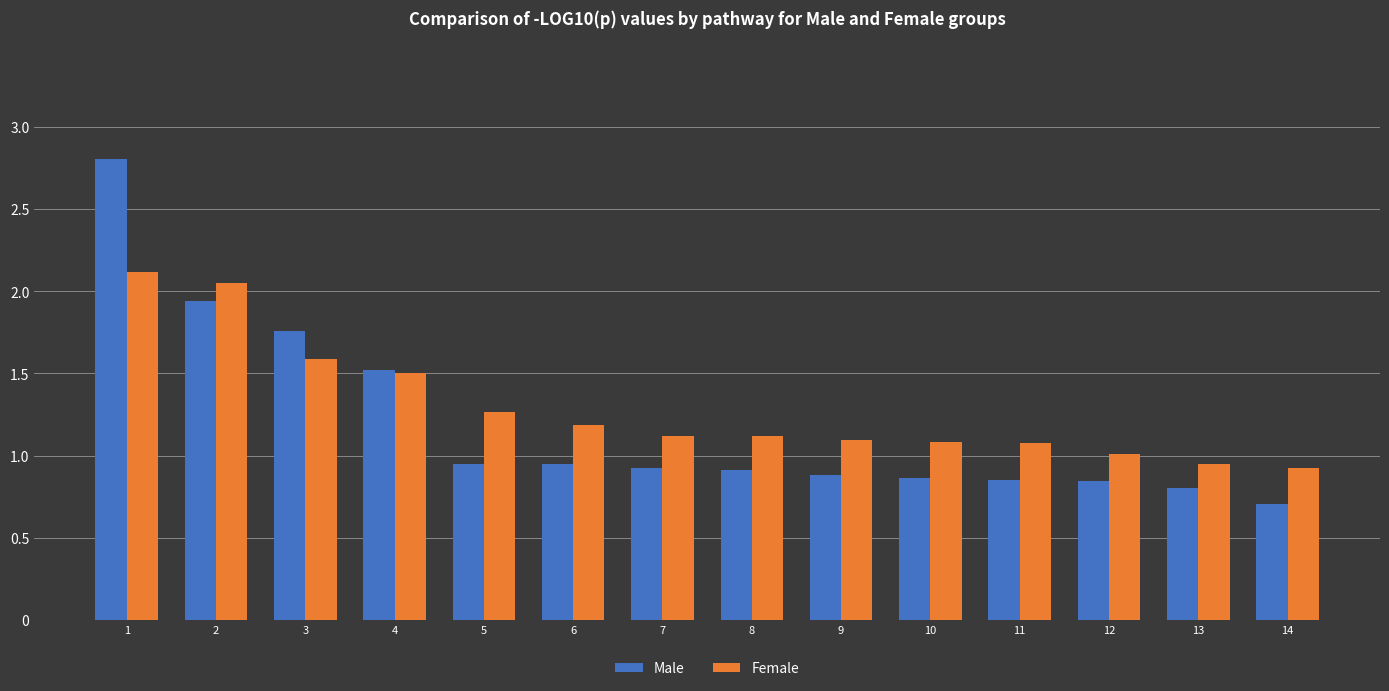

What are all the series names shown in the legend?

Male, Female